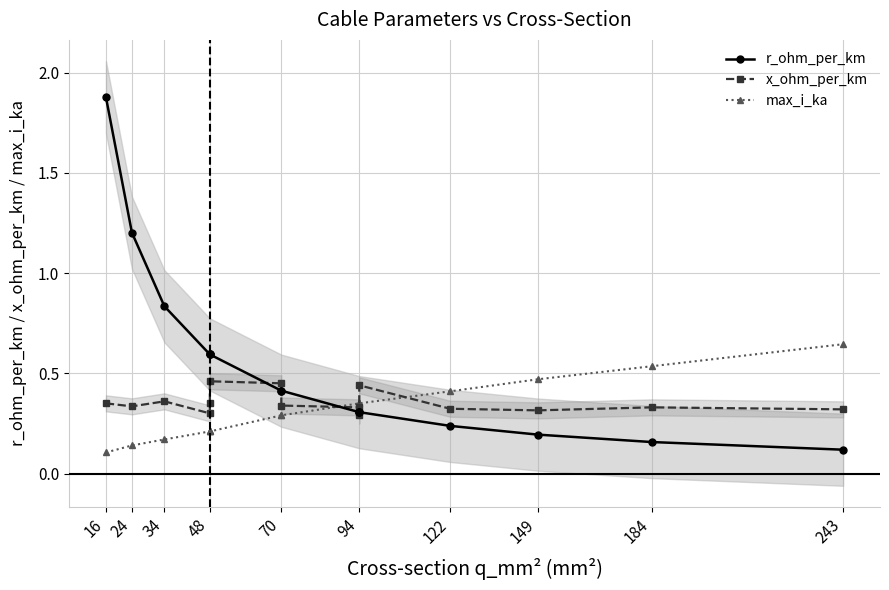

What is the approximate value of x_ohm_per_km at 34?

0.4